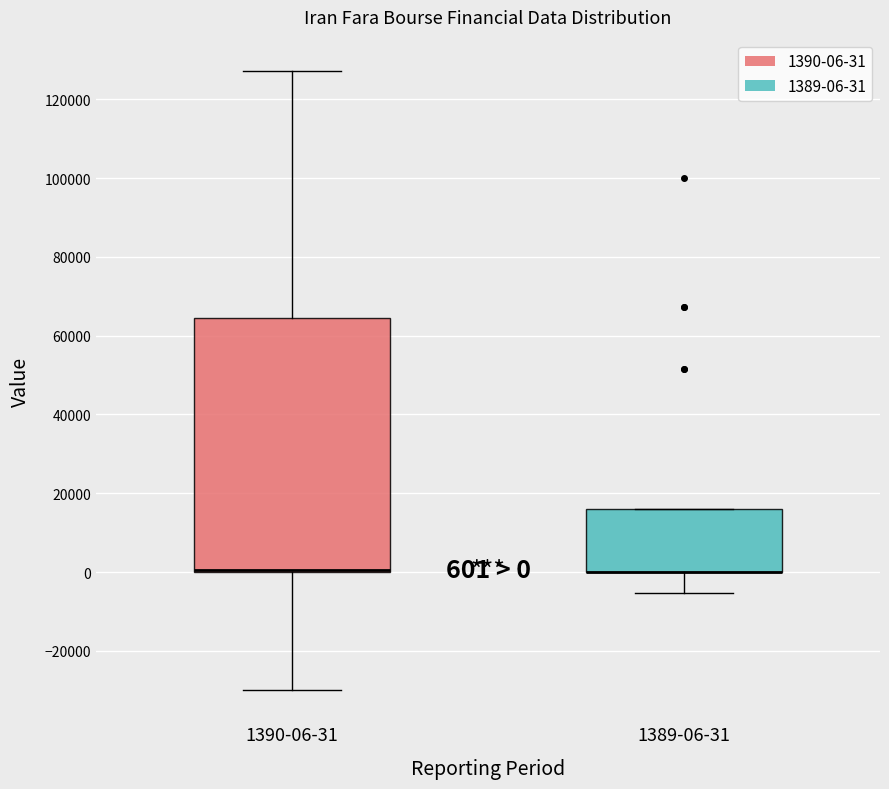

Comparing the boxes themselves (not the whiskers), which one is the tallest?

1390-06-31